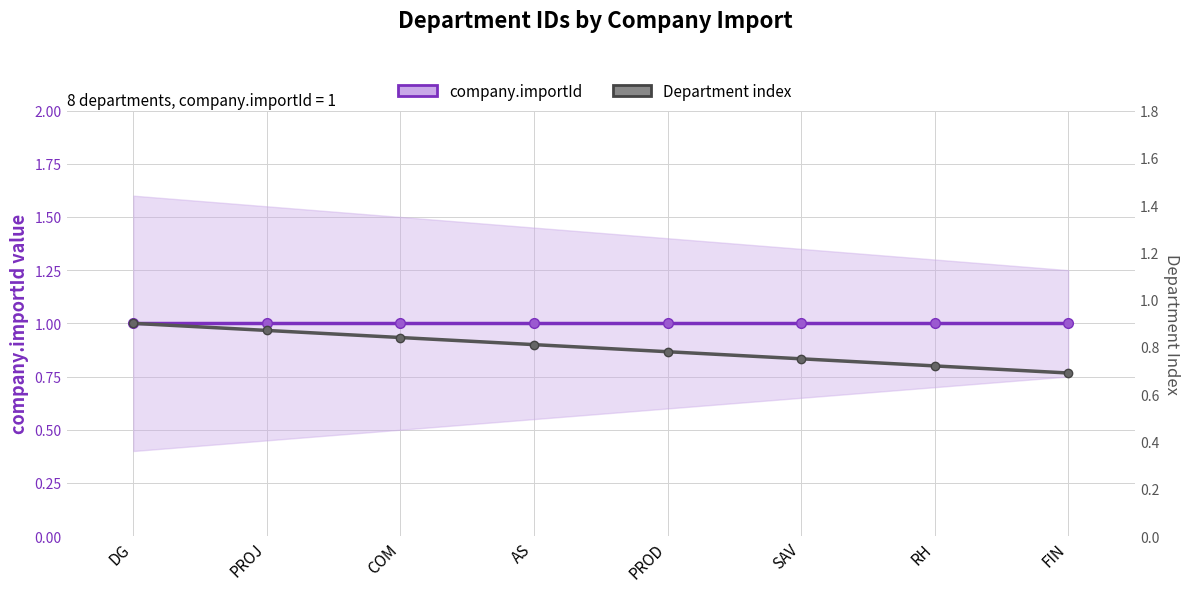

At which category is the sum across all series the highest?

DG